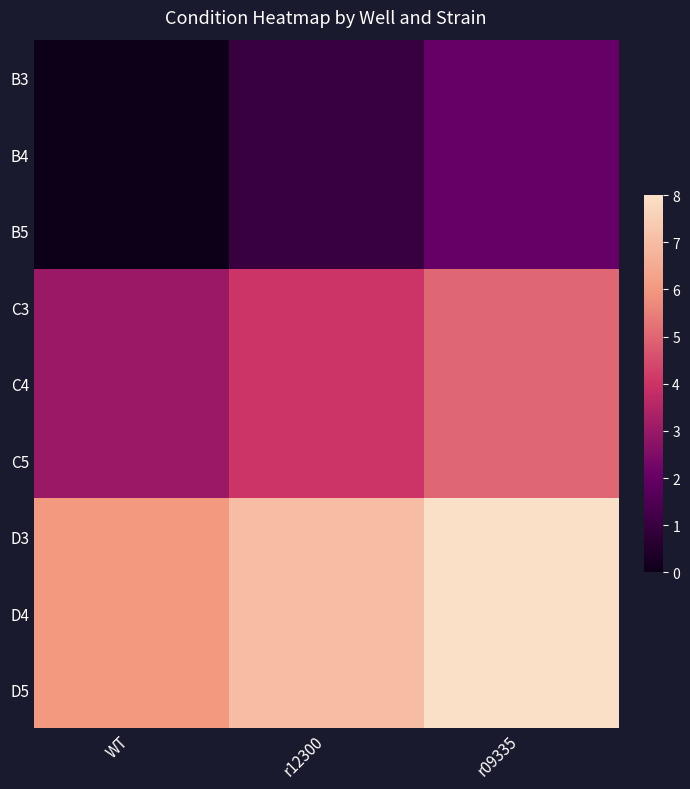

How many categories are shown in the chart?

3